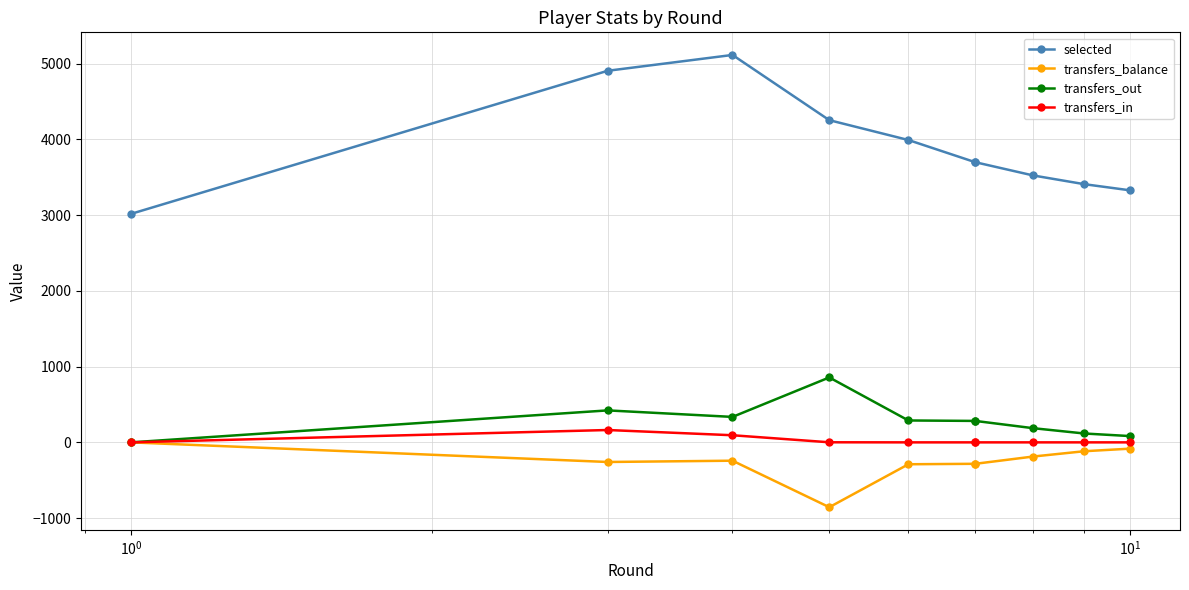

True or false: transfers_in has more than 2 points higher than both neighbors.

False